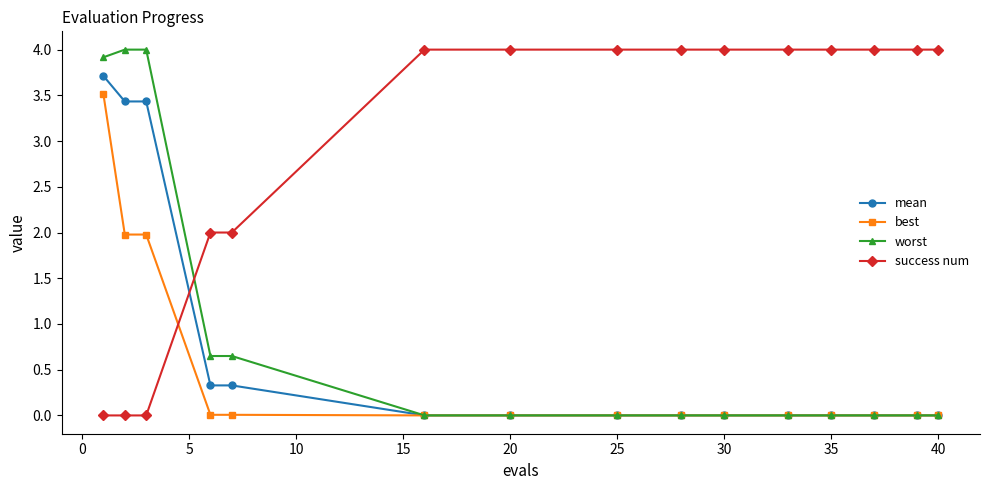

Which series has the largest total across all categories?

success num